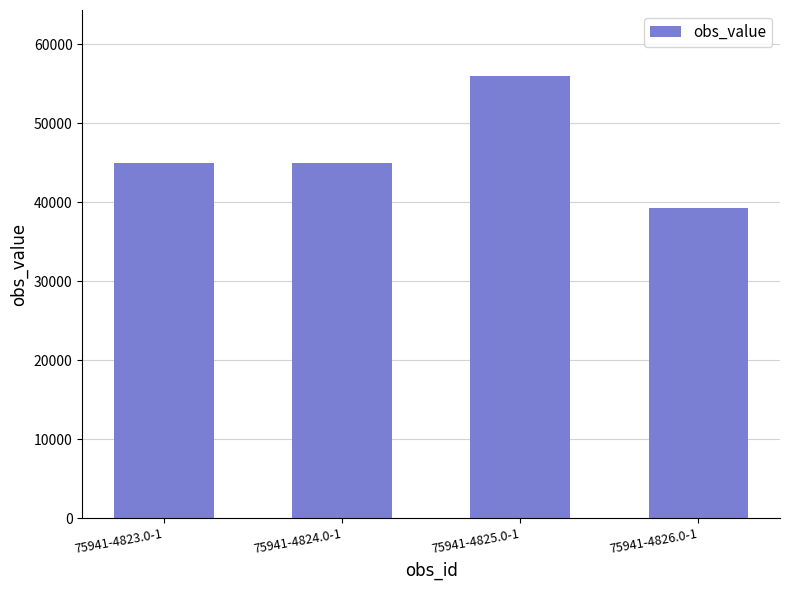

Reading left to right, what are all the values shown in this chart?

75941-4823.0-1=44905	75941-4824.0-1=44905	75941-4825.0-1=55919	75941-4826.0-1=39313